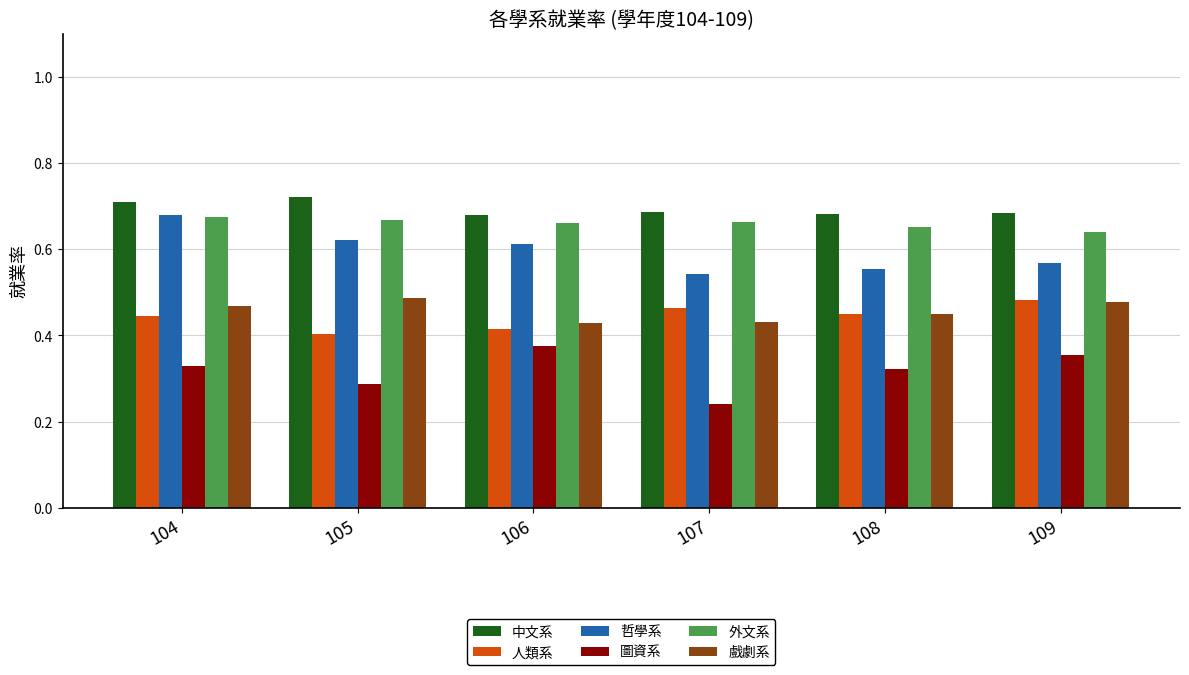

True or false: 圖資系 has a value of 0.4 at 105.

False